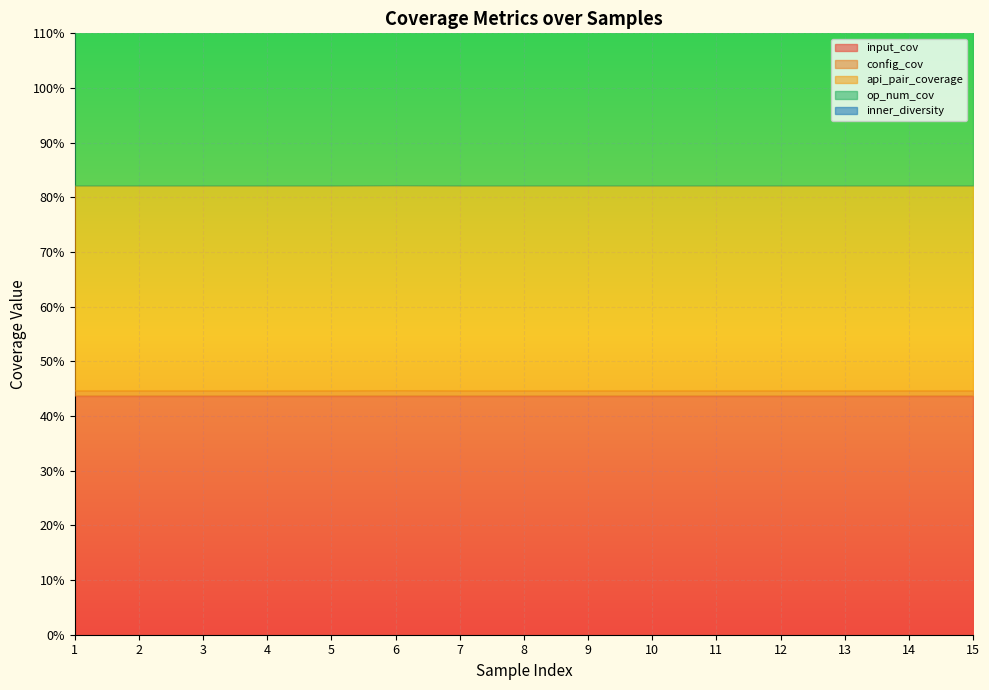

Reading left to right, transcribe all the data shown in this chart.

input_cov: 0.4	0.4	0.4	0.4	0.4	0.4	0.4	0.4	0.4	0.4	0.4	0.4	0.4	0.4	0.4
config_cov: 0.0	0.0	0.0	0.0	0.0	0.0	0.0	0.0	0.0	0.0	0.0	0.0	0.0	0.0	0.0
api_pair_coverage: 0.4	0.4	0.4	0.4	0.4	0.4	0.4	0.4	0.4	0.4	0.4	0.4	0.4	0.4	0.4
op_num_cov: 1.0	1.0	1.0	1.0	1.0	1.0	1.0	1.0	1.0	1.0	1.0	1.0	1.0	1.0	1.0
inner_diversity: 0.0	0.0	0.0	0.0	0.0	0.0	0.0	0.0	0.0	0.0	0.0	0.0	0.0	0.0	0.0